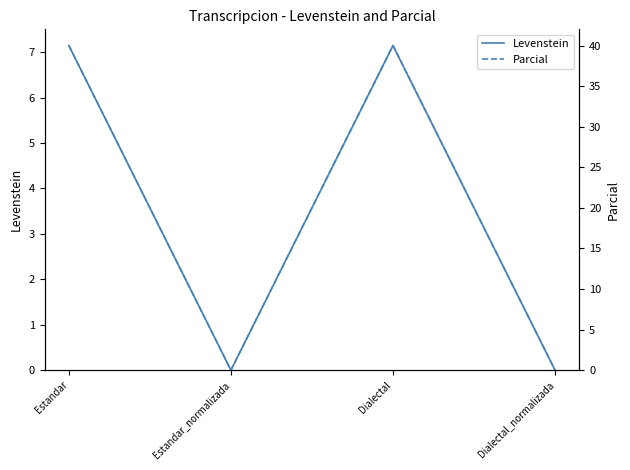

Rank the series by their average value, from lowest to highest.

Levenstein, Parcial